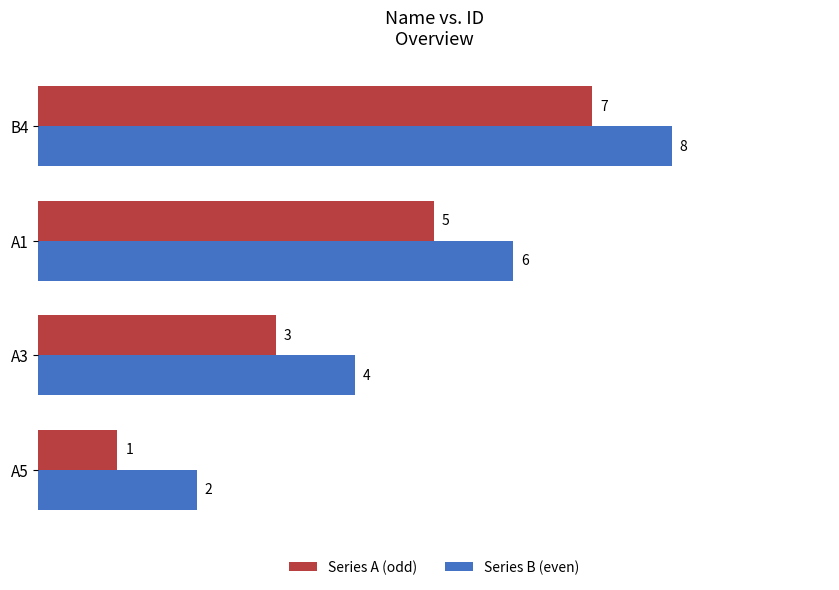

Is it true that Series A (odd) equals 5 at A1?

True